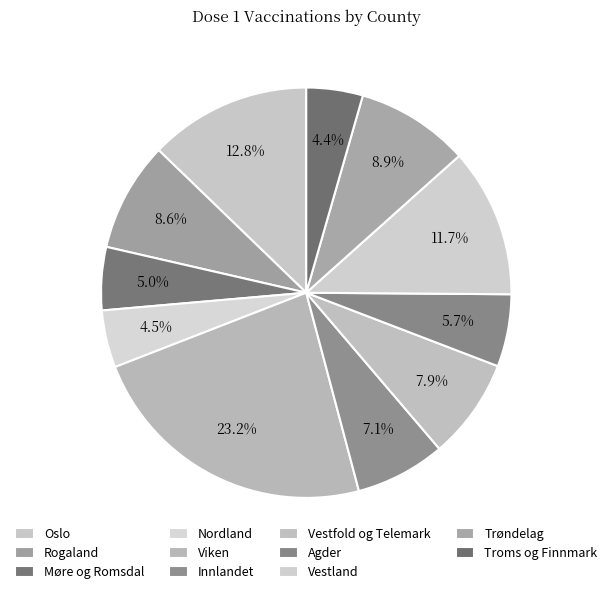

What is the change in value from Vestland to Trøndelag?

-121016